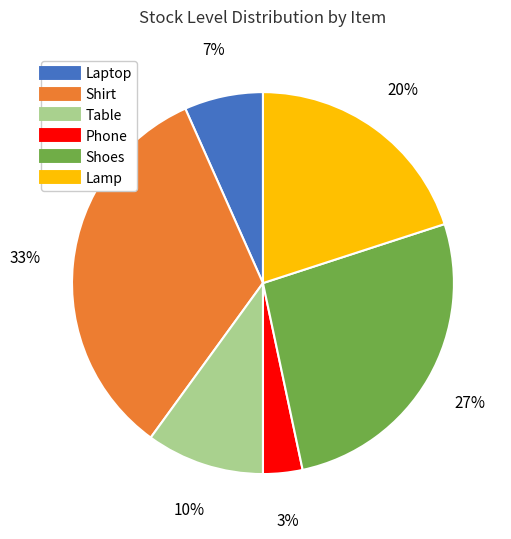

What percentage is the Laptop slice, to the nearest percent?

7%